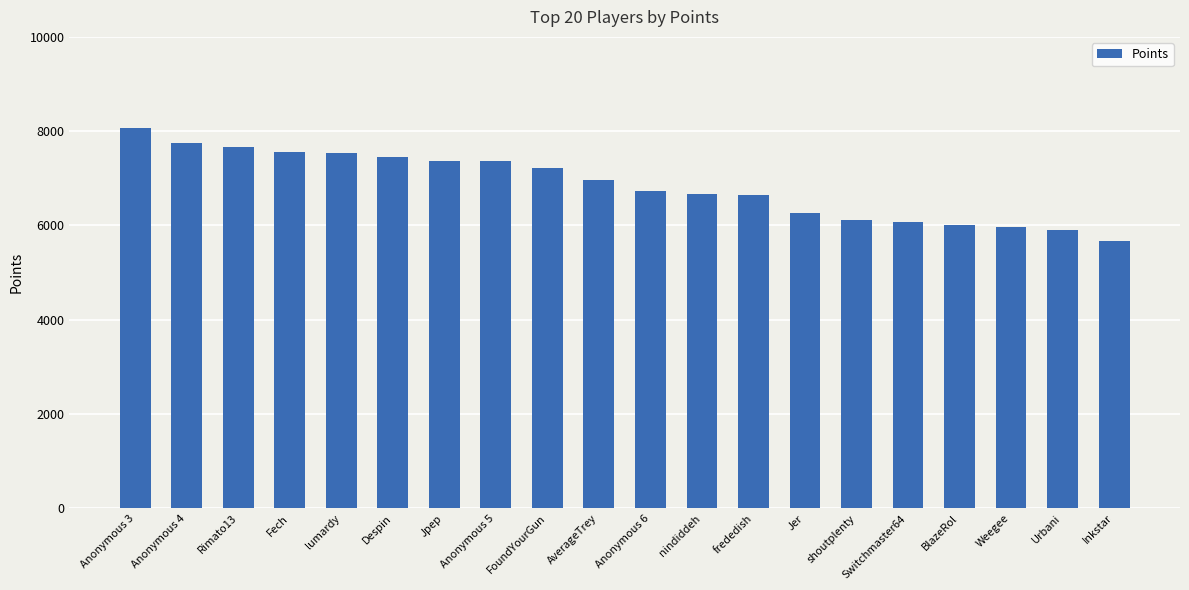

What is the value of the 5th bar from the left?

7539